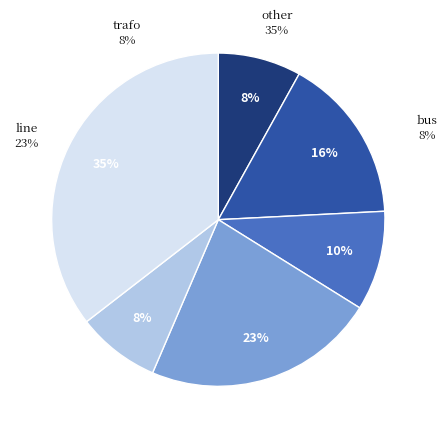

Which slice is the smallest?

bus